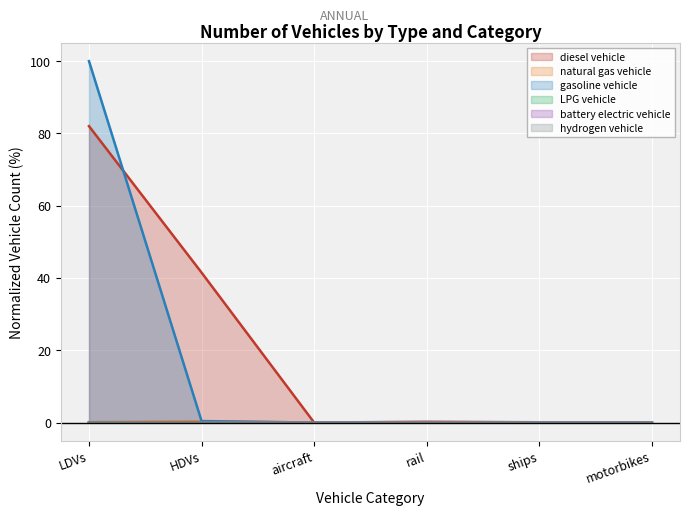

True or false: gasoline vehicle and battery electric vehicle intersect in this chart.

False